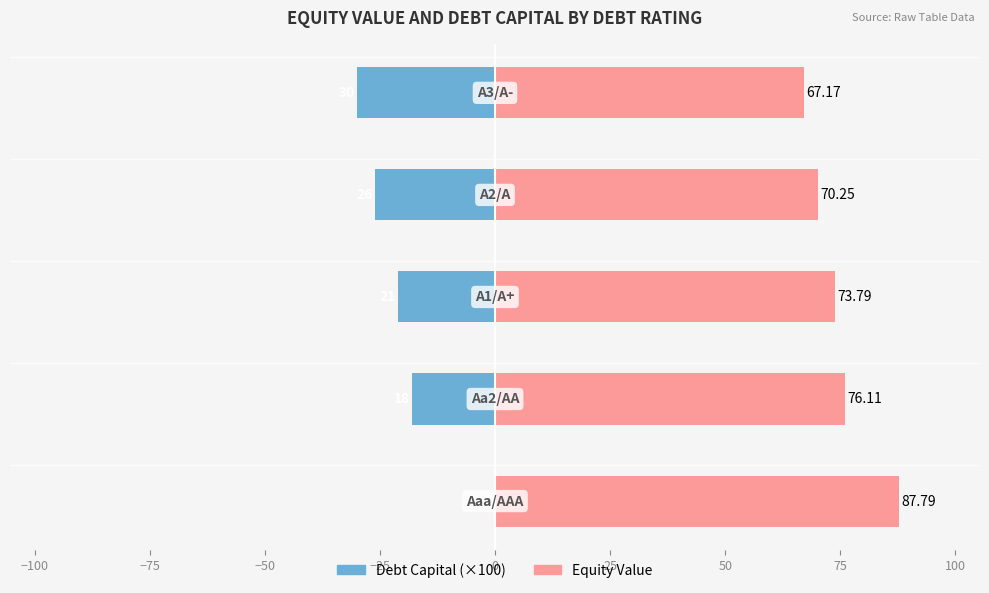

Count the number of data series in this chart.

2